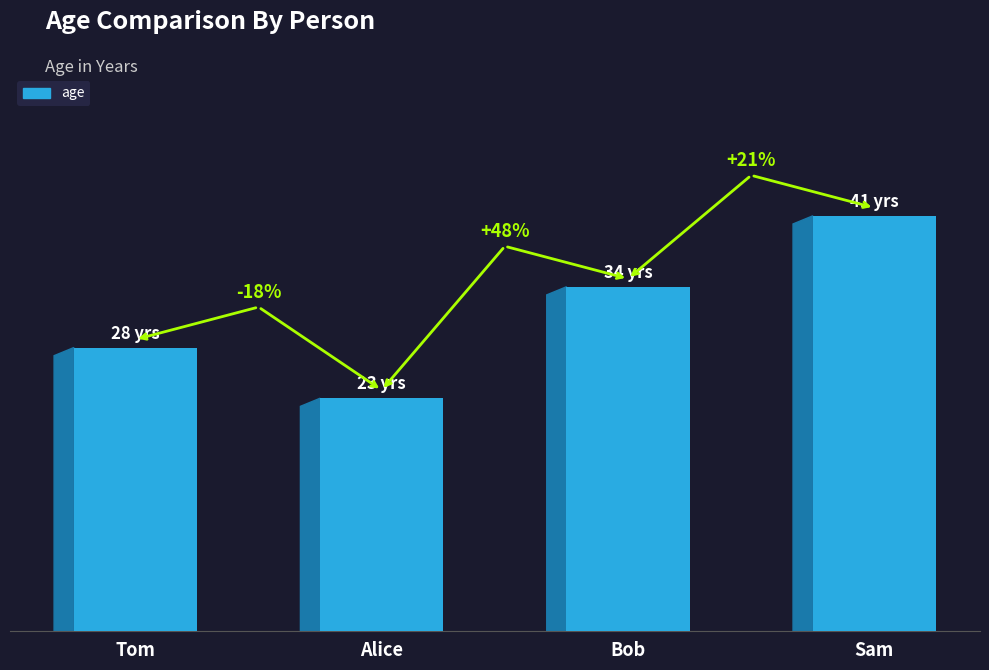

True or false: the data shows 51 at Bob.

False